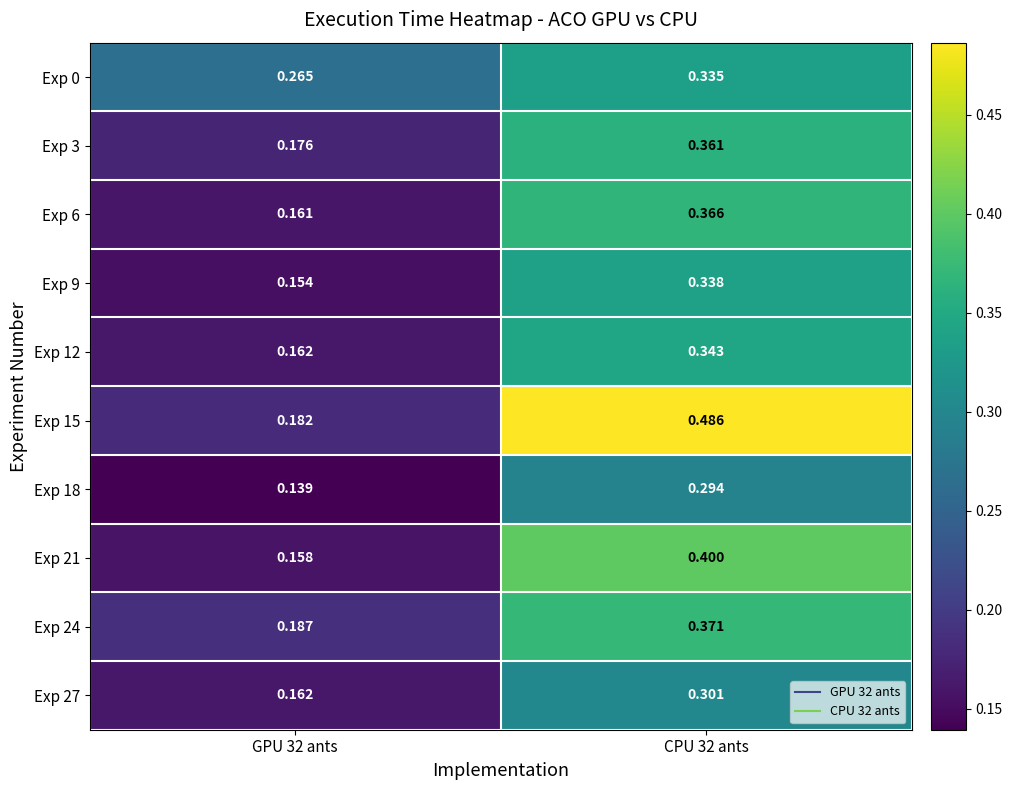

How many categories are shown in the chart?

2